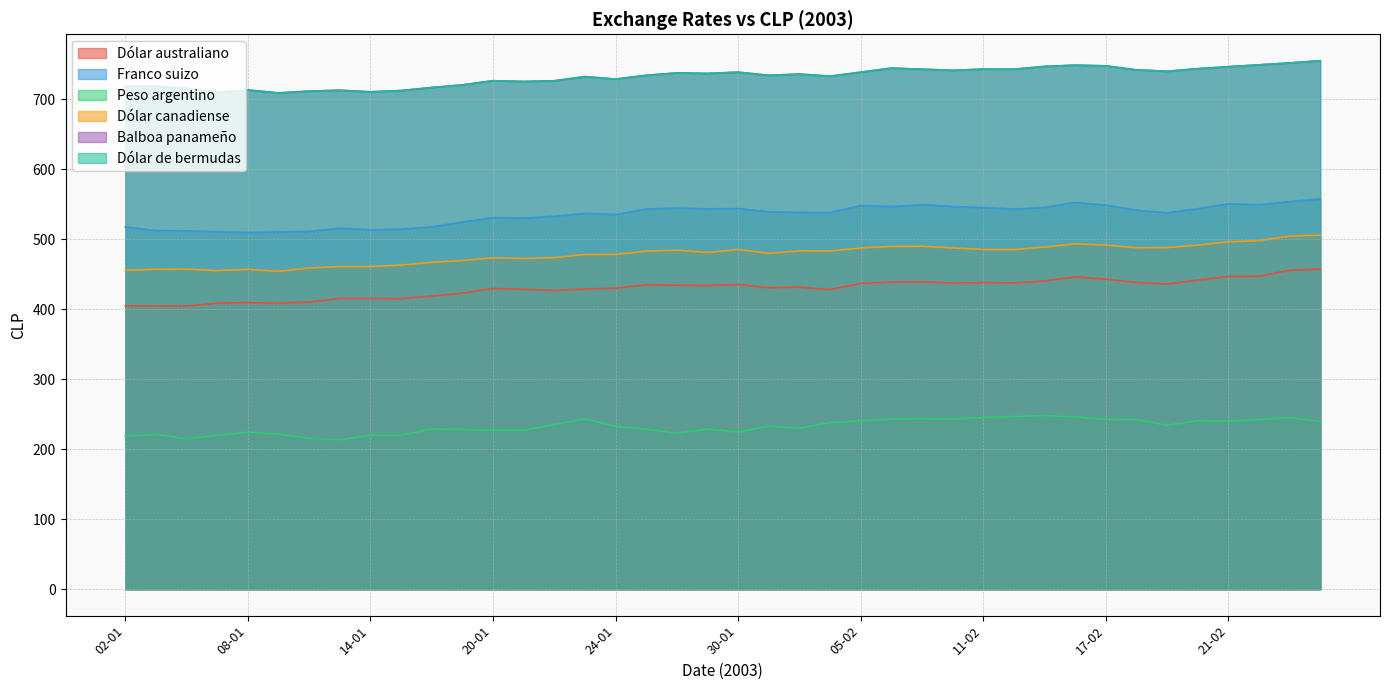

At which category does the chart reach its minimum across all series?

13-01